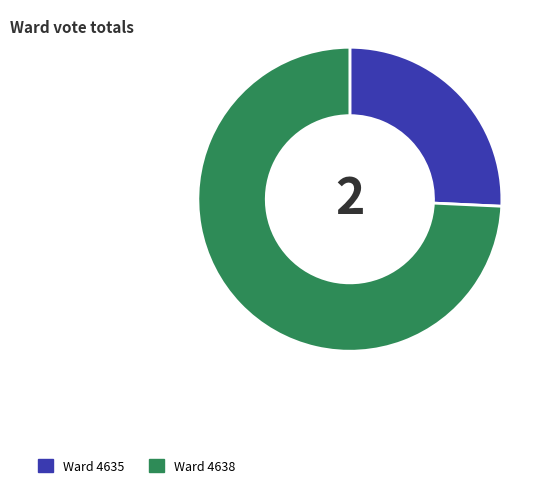

Is there any slice that represents more than half of the pie?

Yes